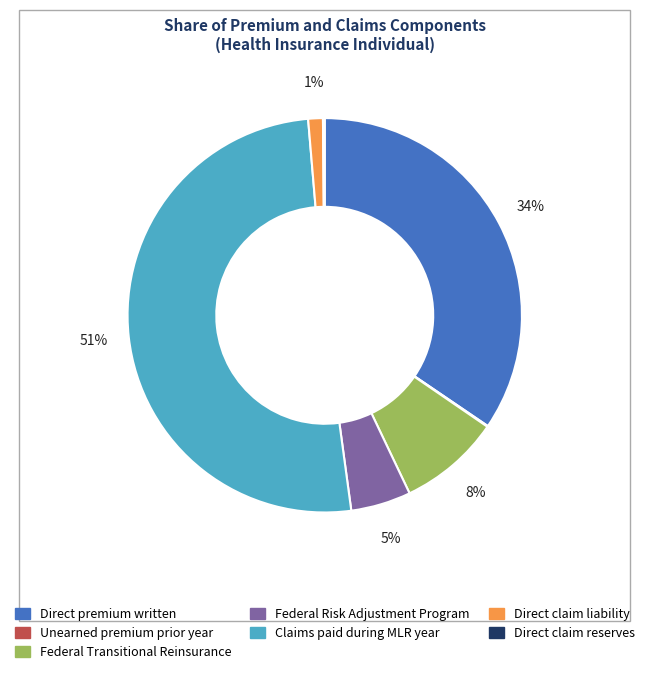

Between Direct claim liability and Federal Risk Adjustment Program, which is larger?

Federal Risk Adjustment Program